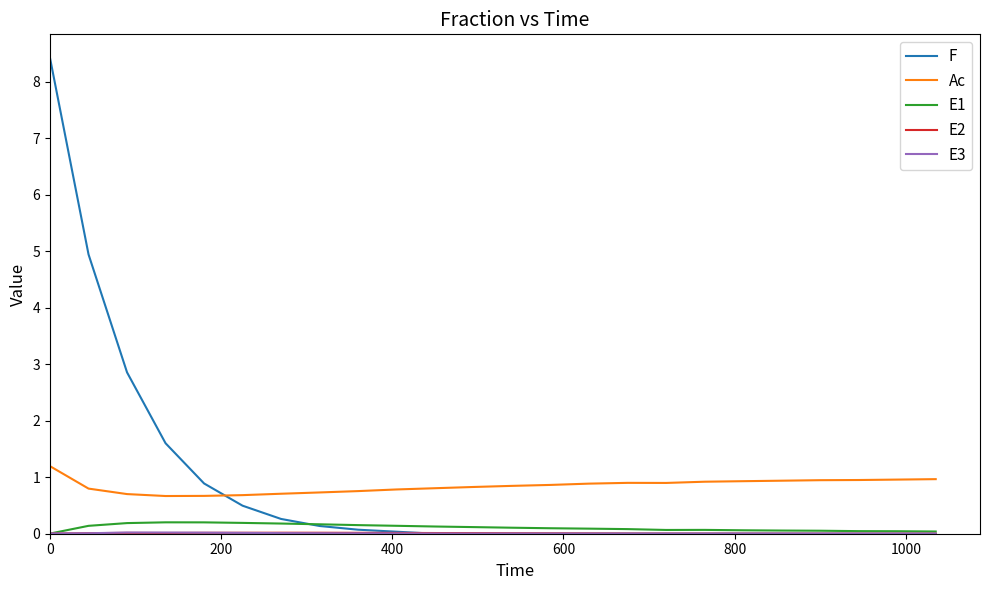

True or false: E1 and Ac intersect in this chart.

False